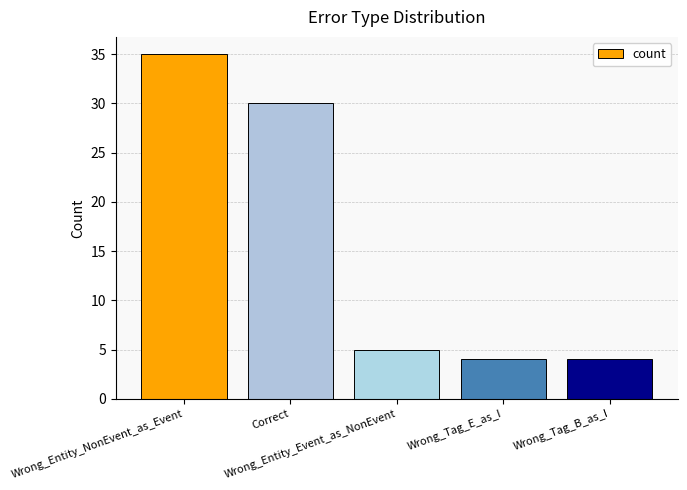

What is the smallest value displayed?

4